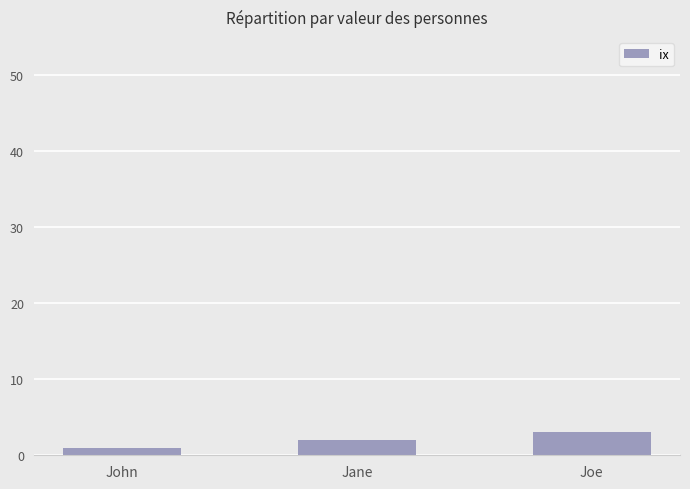

Which category has the lowest value across all series?

John